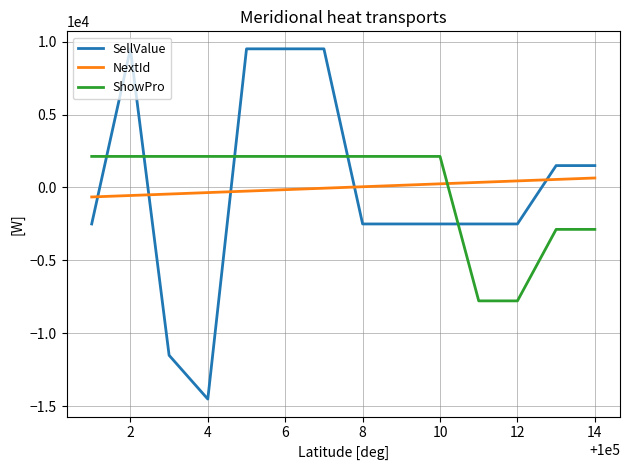

What is the difference between the maximum and minimum values in the NextId series?

1300.0